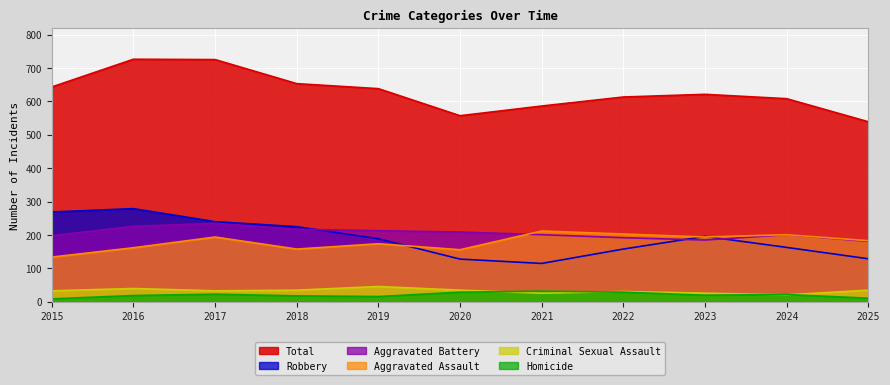

Rank the series at 2021 from highest to lowest value.

Total, Aggravated Assault, Aggravated Battery, Robbery, Homicide, Criminal Sexual Assault